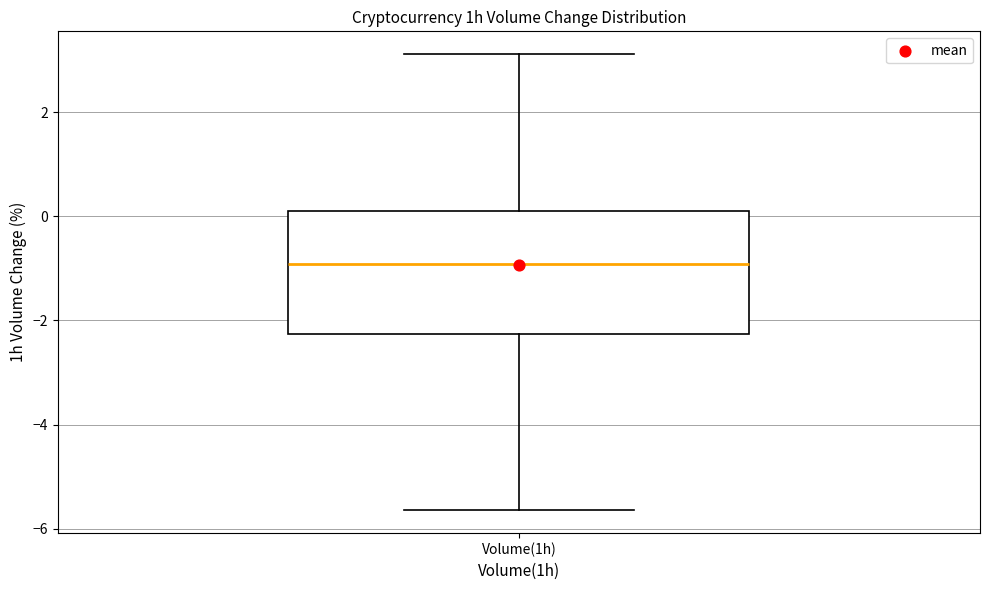

Transcribe this box plot: give where the median line is, the range the box spans, and where the two whiskers end, as read against the y-axis. The values are not printed on the chart, so give them approximately, as read against the axis.

median -1.0, box -2.2 to 0.2, whiskers -5.6 to 3.2